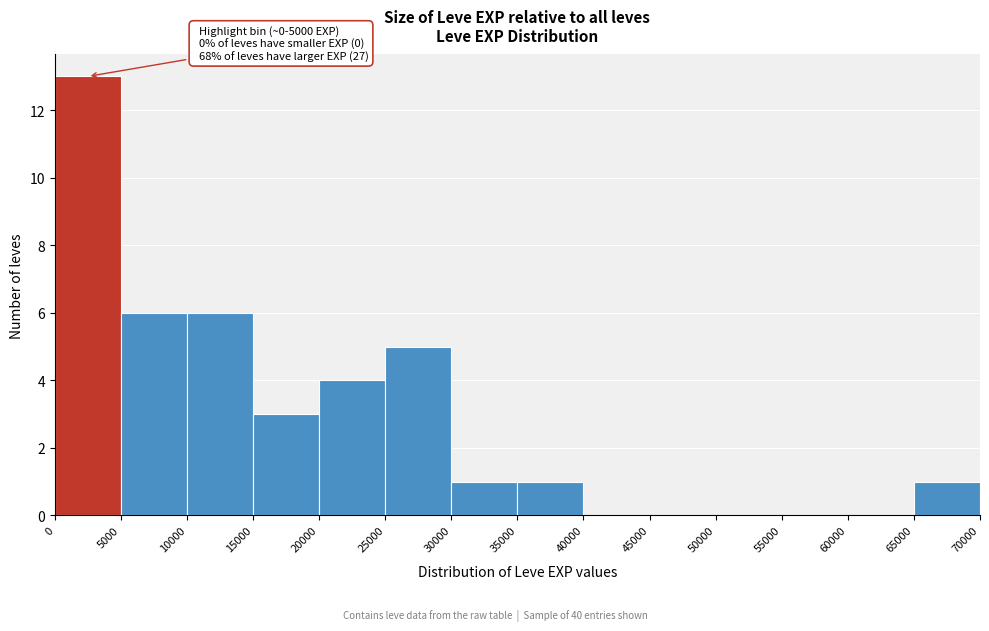

Which range on the x-axis has the tallest bar?

0 to 5000